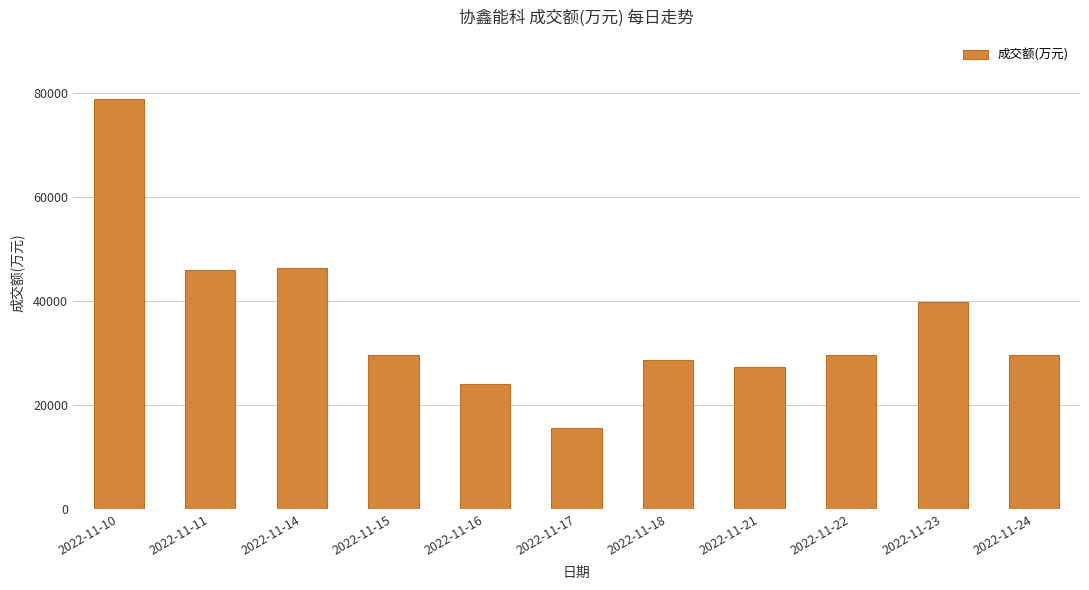

Is it true that the value at 2022-11-23 is 39795?

True